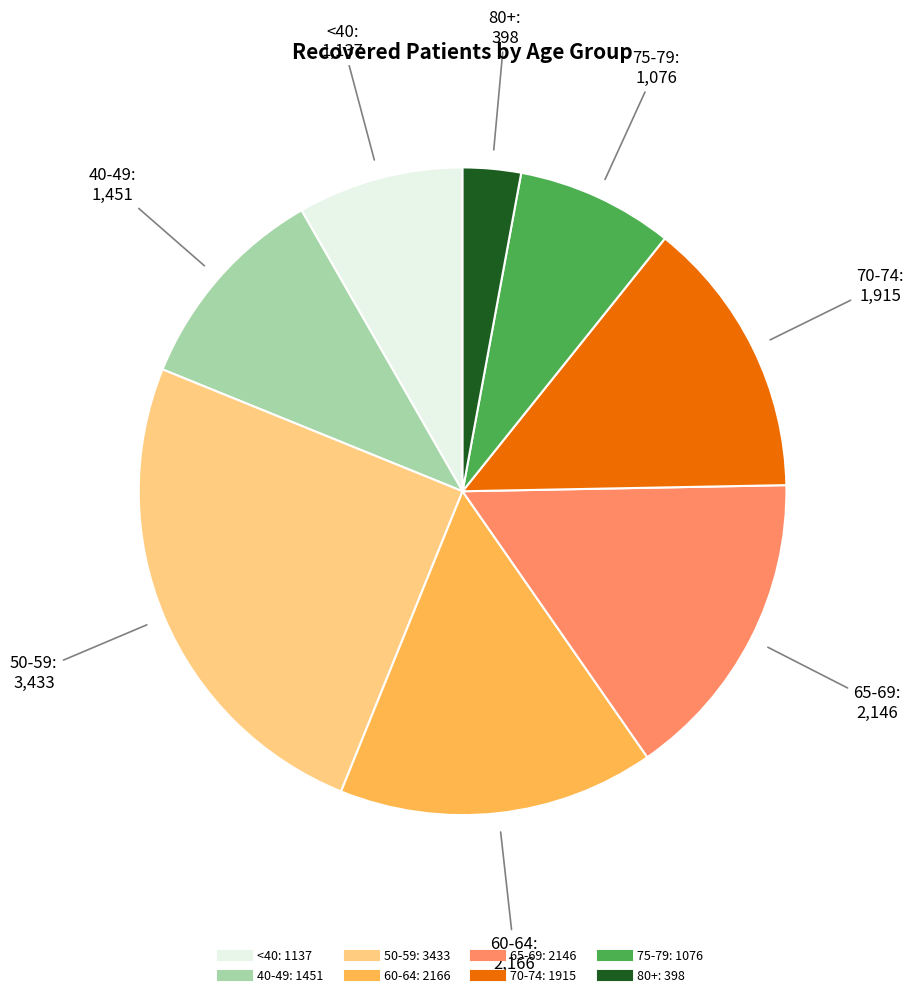

Does any single category account for the majority?

No